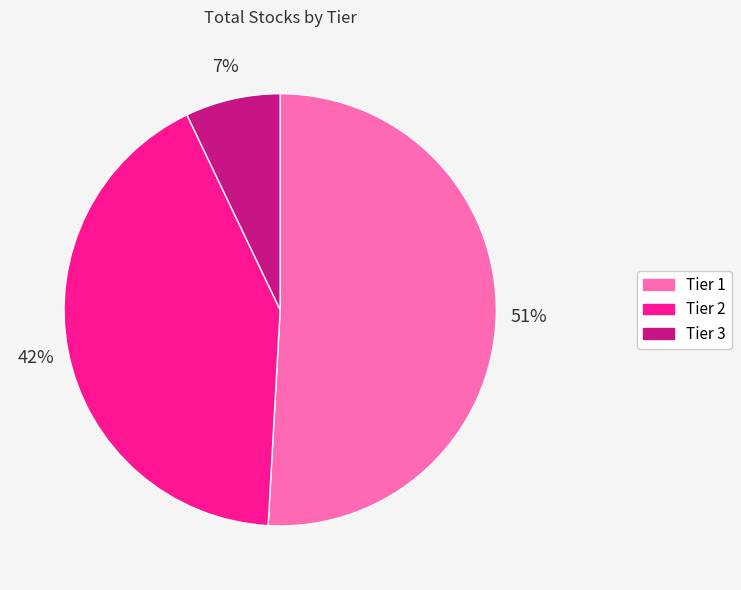

Which category has the biggest portion of the pie?

Tier 1